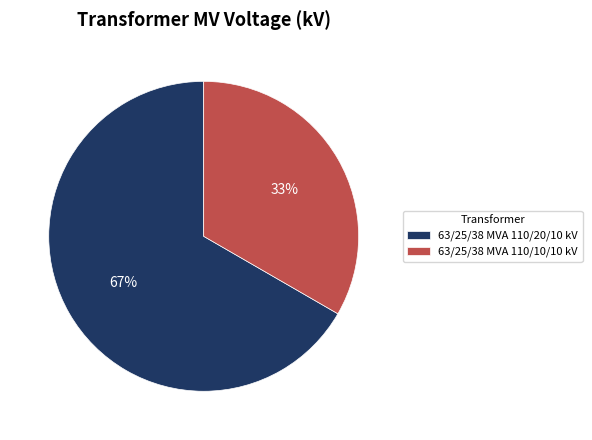

Combined, do 63/25/38 MVA 110/20/10 kV and 63/25/38 MVA 110/10/10 kV account for over 50%?

Yes